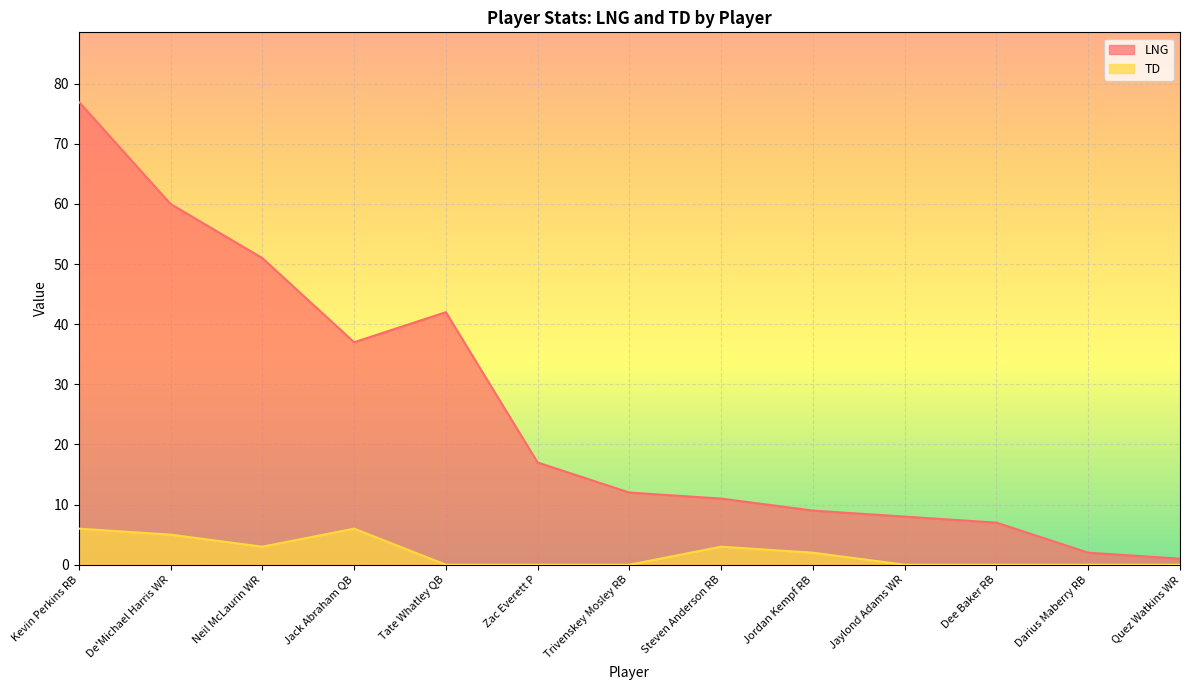

What is the total value across all series at Tate Whatley QB?

42